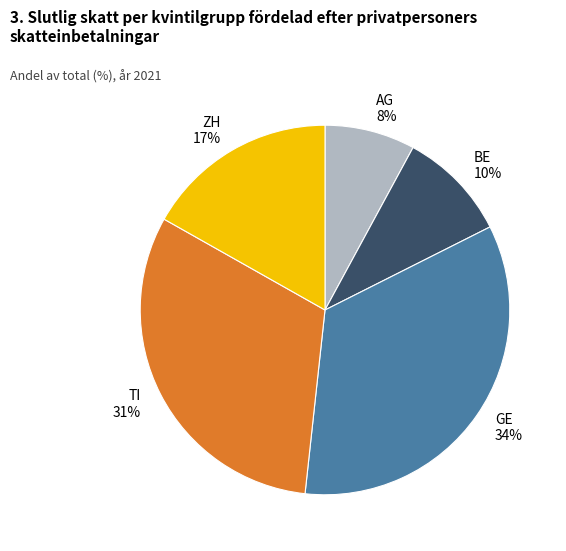

Which slice is the smallest?

AG